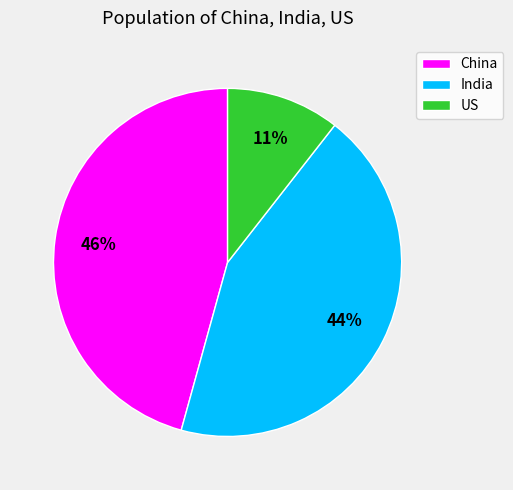

Is China the majority of the pie?

No